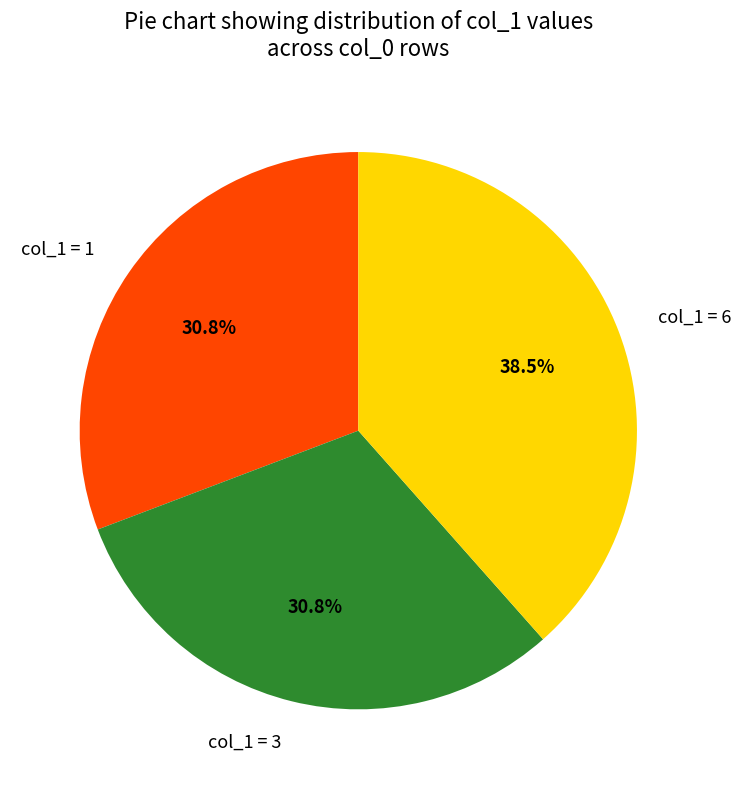

Is there any slice that represents more than half of the pie?

No